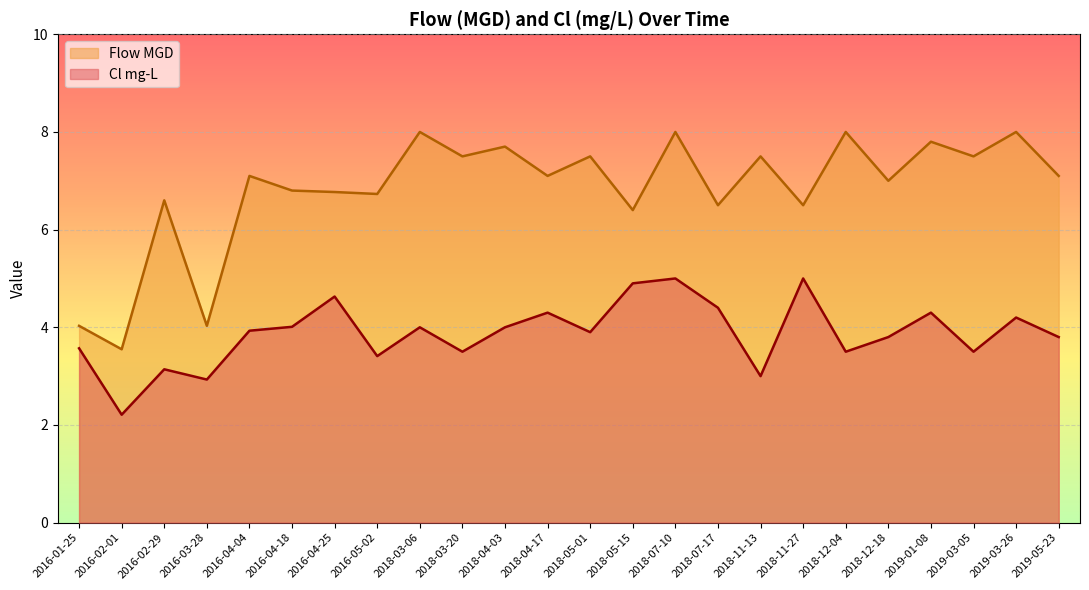

What is the maximum value for Cl mg-L?

5.0